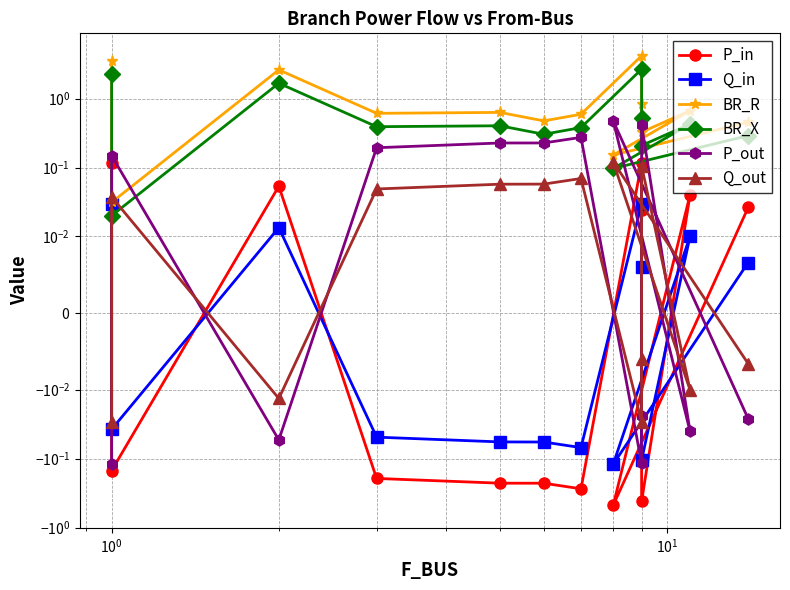

Is this an area chart (filled region under the line)?

No